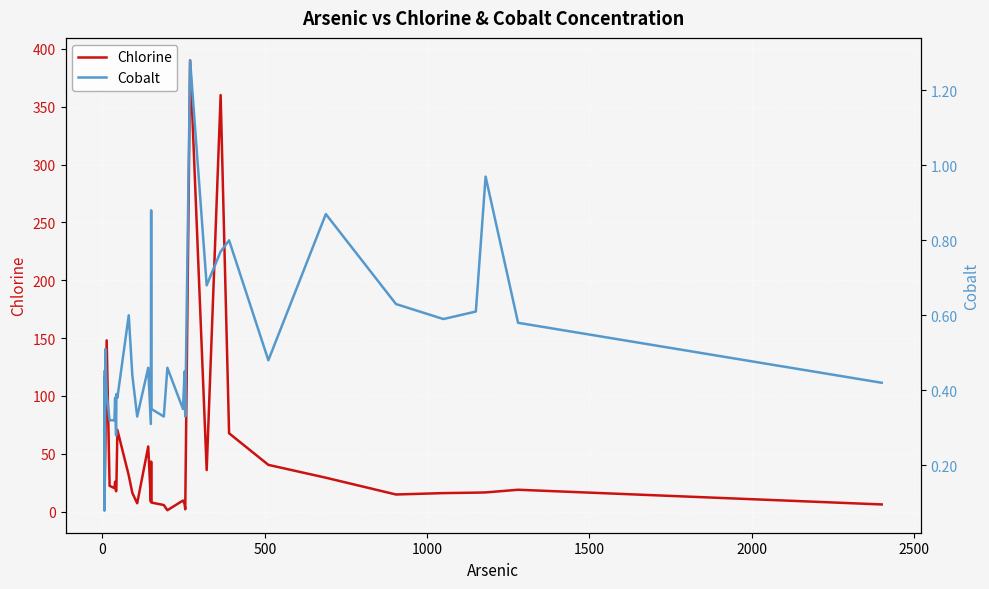

Reading left to right, what are all the values shown in this chart?

Chlorine: 116.0	1.3	44.1	4.4	12.9	37.1	6.7	36.9	55.5	148.0	22.3	20.3	25.8	17.6	22.1	70.6	31.3	16.2	7.2	56.3	8.7	43.2	7.8	5.7	1.2	9.6	6.6	2.0	390.0	35.9	360.0	67.7	40.4	29.3	14.8	16.0	16.4	16.6	18.9	6.2
Cobalt: 0.5	0.4	0.1	0.2	0.3	0.1	0.1	0.3	0.5	0.4	0.3	0.3	0.4	0.3	0.4	0.4	0.6	0.4	0.3	0.5	0.3	0.9	0.3	0.3	0.5	0.3	0.5	0.3	1.3	0.7	0.8	0.8	0.5	0.9	0.6	0.6	0.6	1.0	0.6	0.4